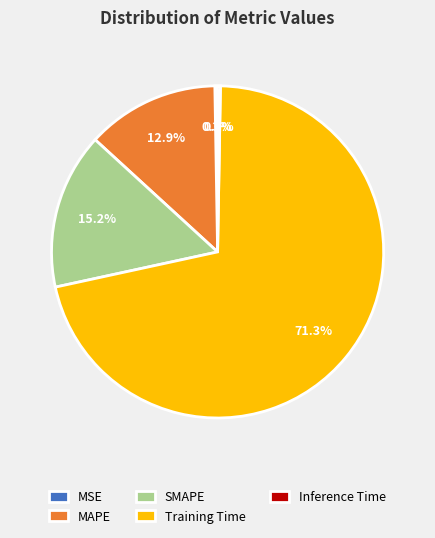

Which category accounts for the majority?

Training Time